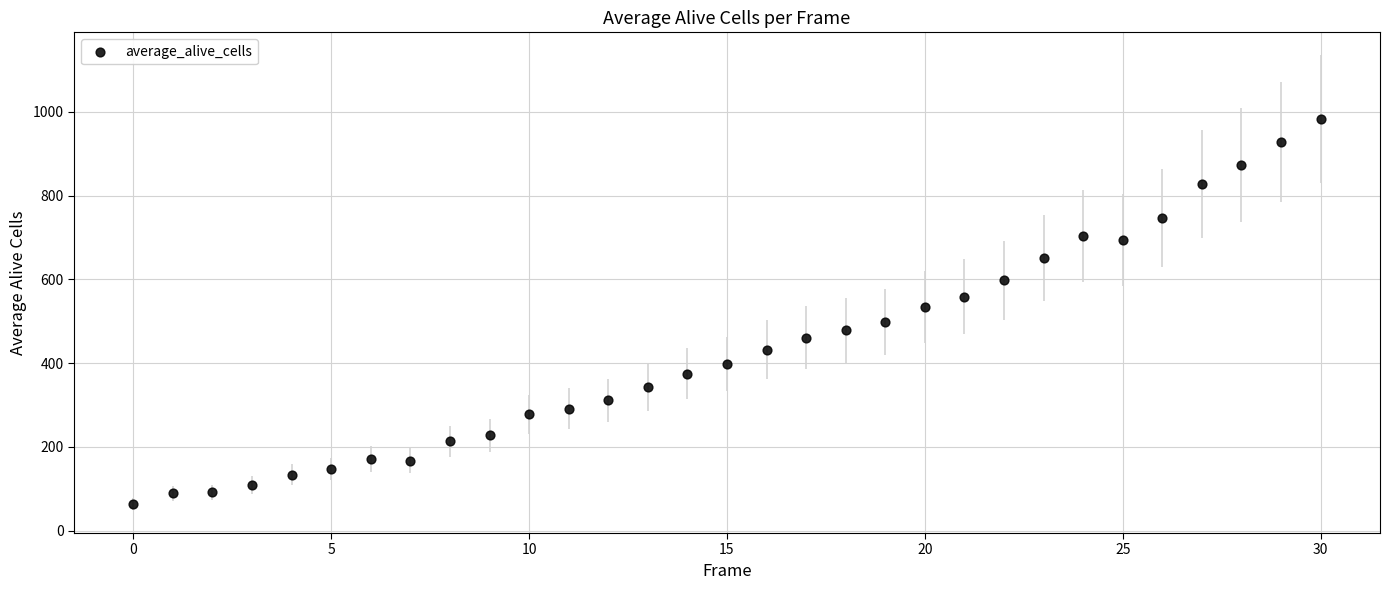

What is the range of Y values (max minus min)?

920